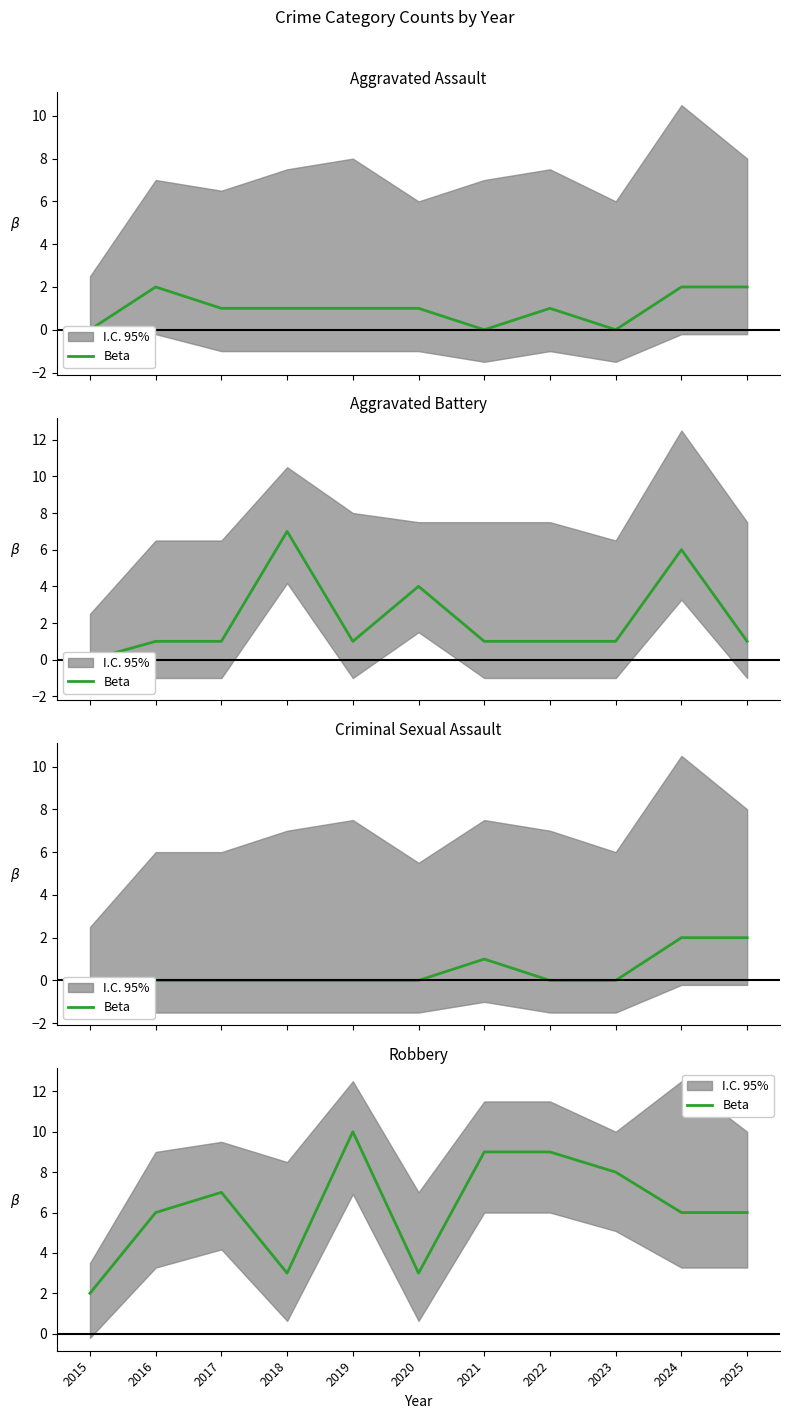

What is the change in value from 2017 to 2023?

+1